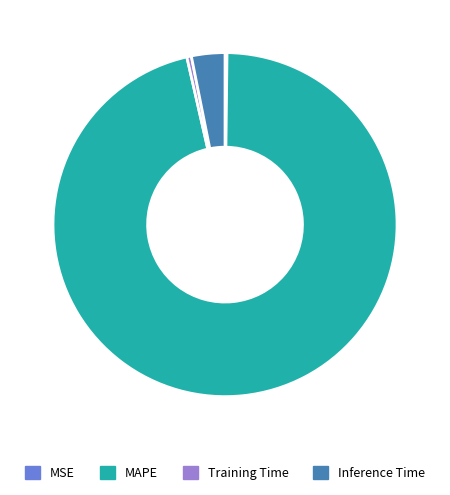

Which slice is the largest?

MAPE